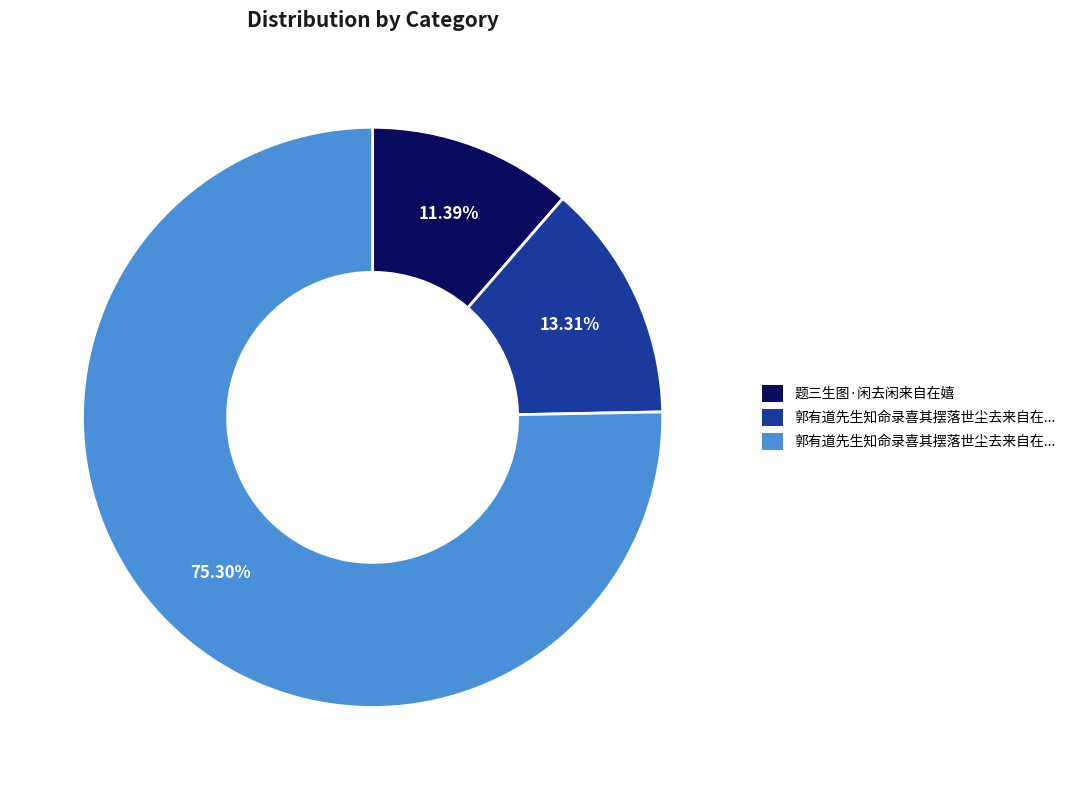

Is there any slice that represents more than half of the pie?

Yes